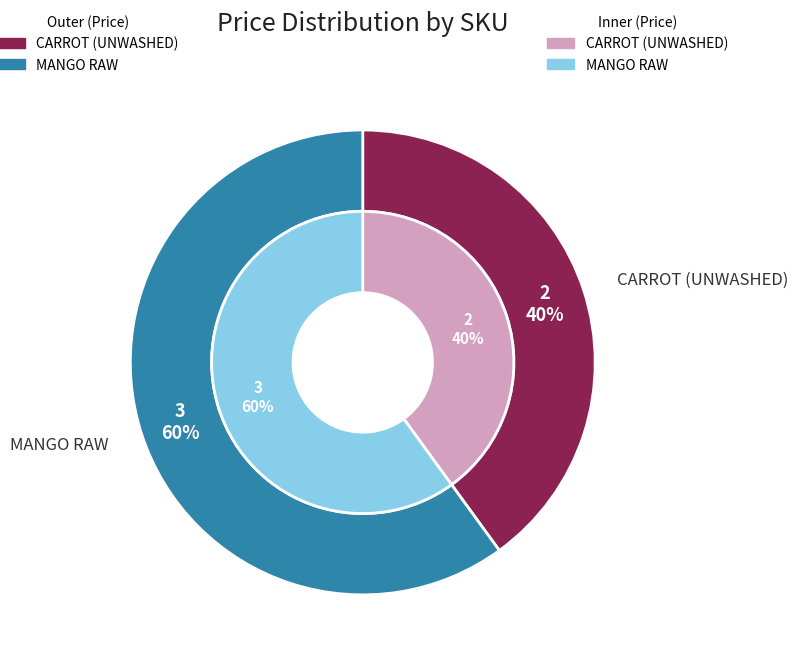

What is the smallest slice in the pie chart?

CARROT (UNWASHED)